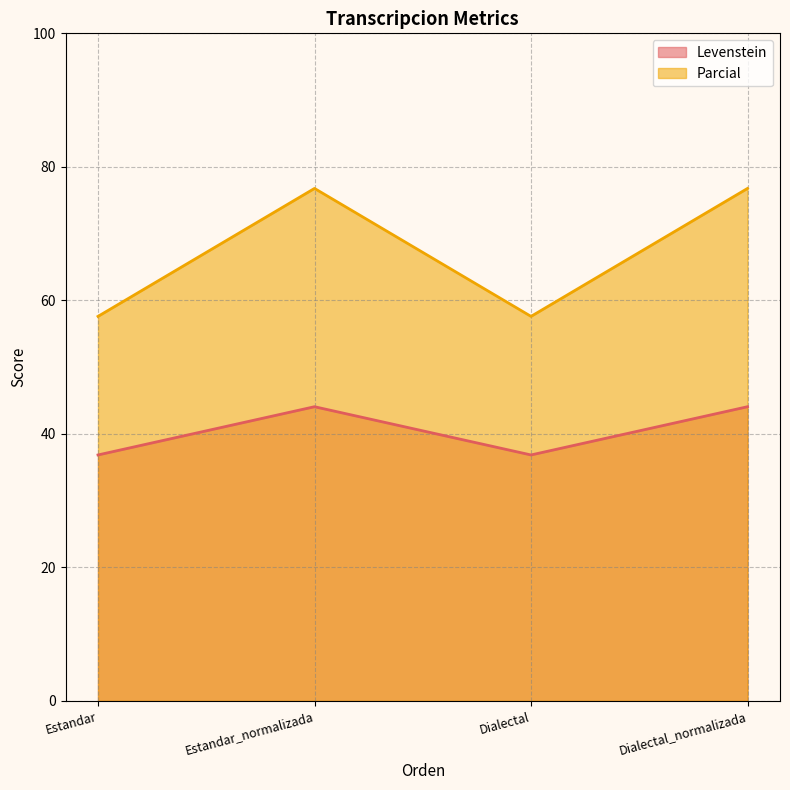

At how many categories does at least one series exceed 64?

2